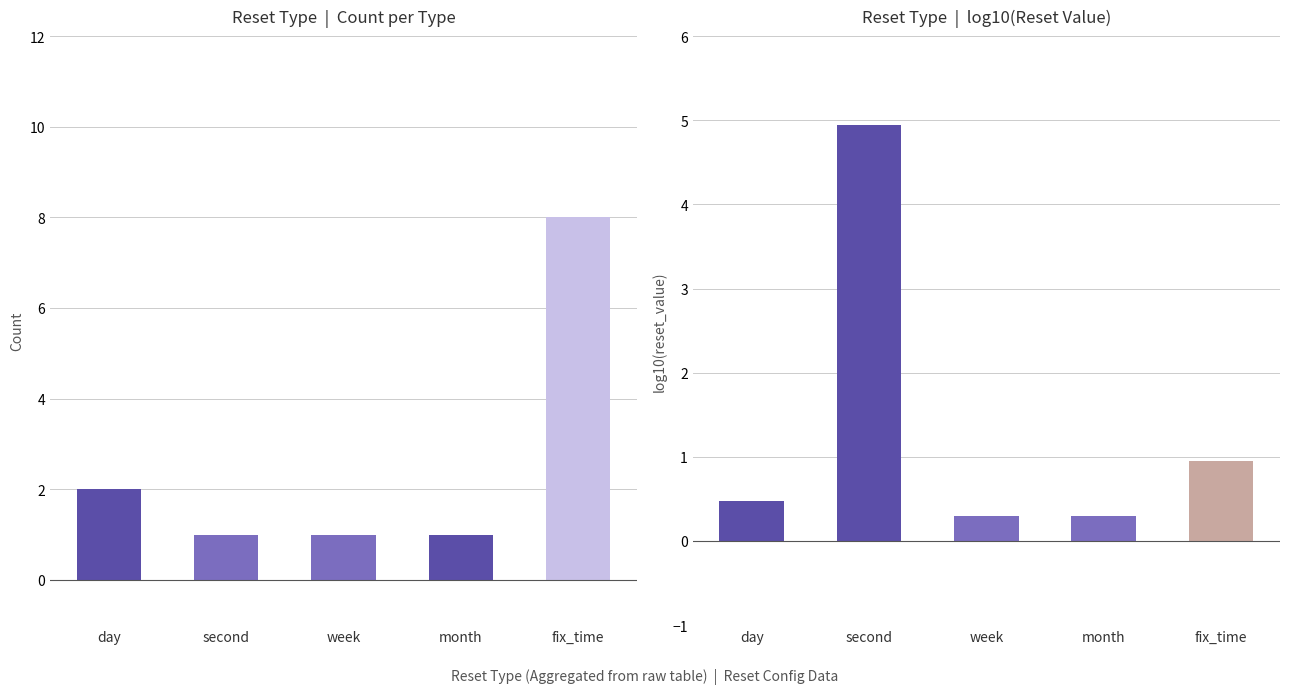

What is the sum of all count values?

13.0